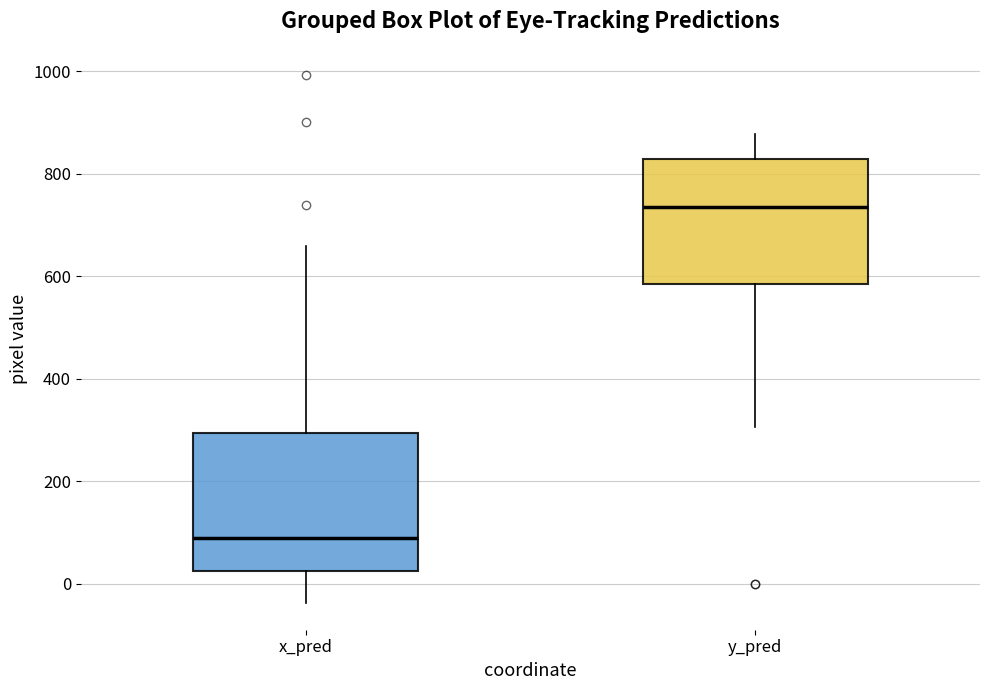

Reading left to right, read every box against the y-axis: the position of its median line, the range the box covers, and the ends of its whiskers. The values are not printed on the chart, so give them approximately, as read against the axis.

x_pred: median 80, box 20 to 300, whiskers -40 to 660
y_pred: median 740, box 580 to 820, whiskers 300 to 880